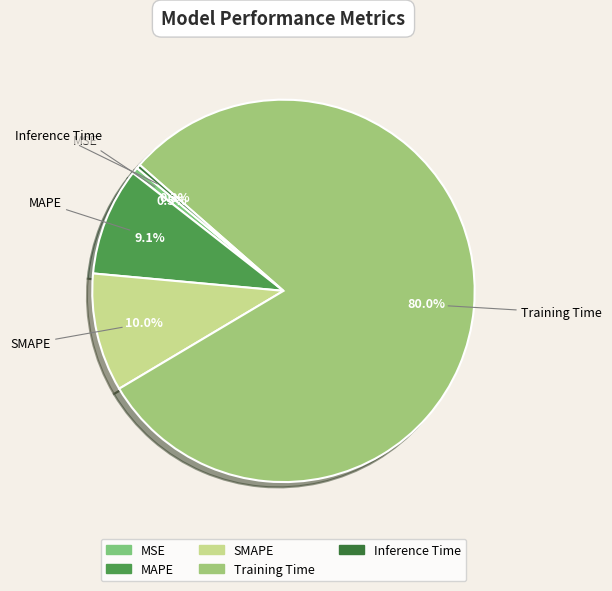

How many segments does this pie chart have?

5